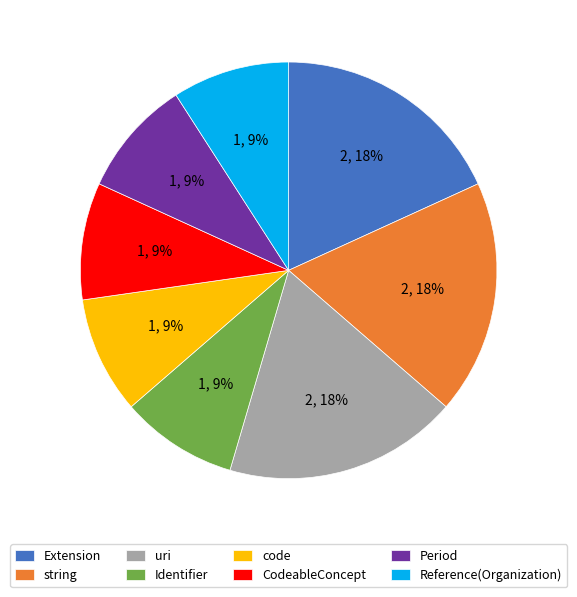

Combined, do uri and Extension account for over 50%?

No